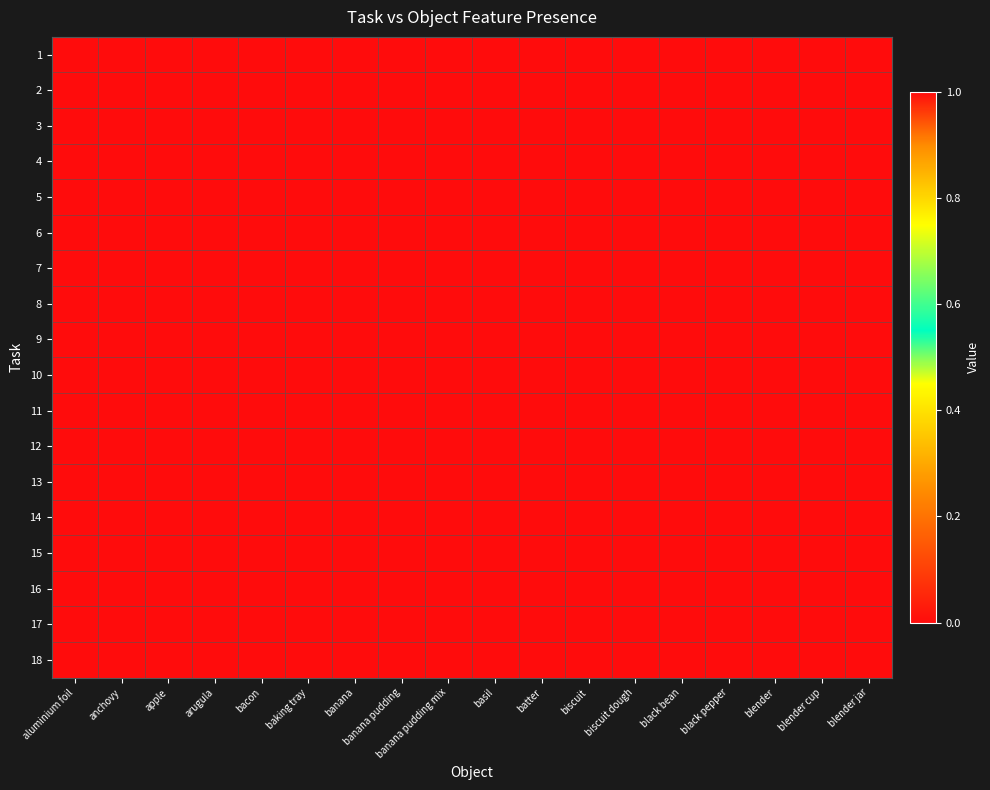

Rank the series by their maximum value, from lowest to highest.

1, 2, 3, 5, 6, 7, 8, 9, 10, 11, 12, 13, 15, 17, 18, 4, 14, 16